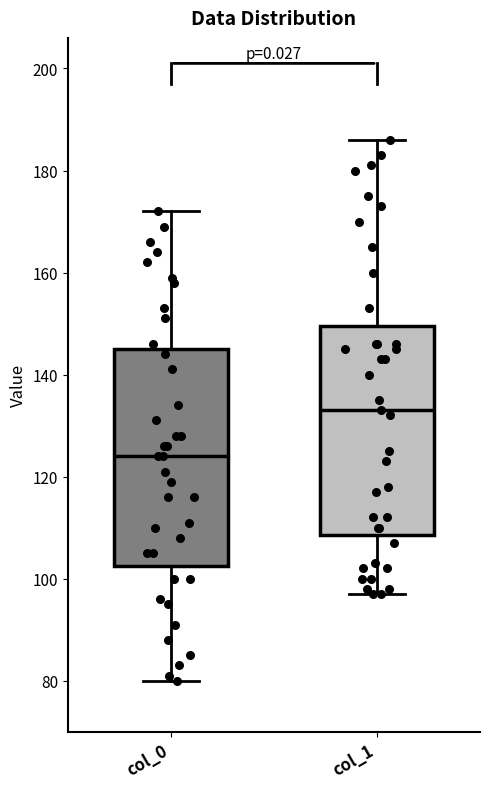

Reading left to right, transcribe this box plot: for each box, give where its median line is, the range the box spans, and where its two whiskers end, as read against the y-axis. The values are not printed on the chart, so give them approximately, as read against the axis.

col_0: median 124, box 102 to 146, whiskers 80 to 172
col_1: median 134, box 108 to 150, whiskers 98 to 186